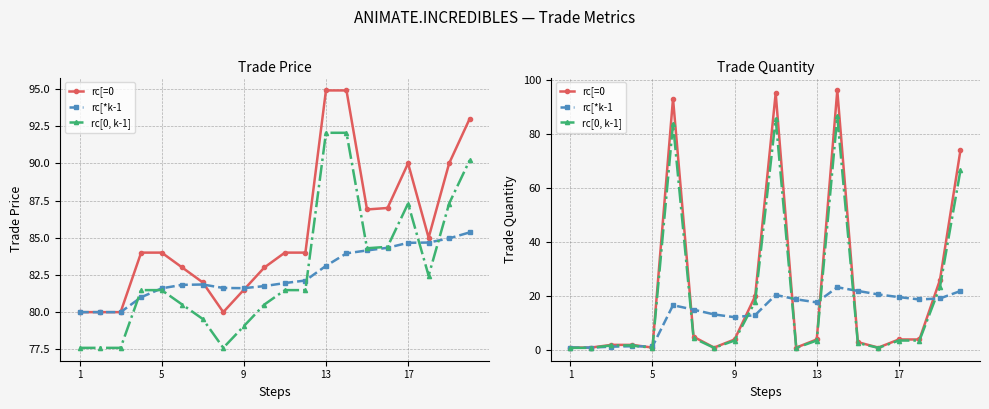

How many data points in rc[=0 are less than 4?

9